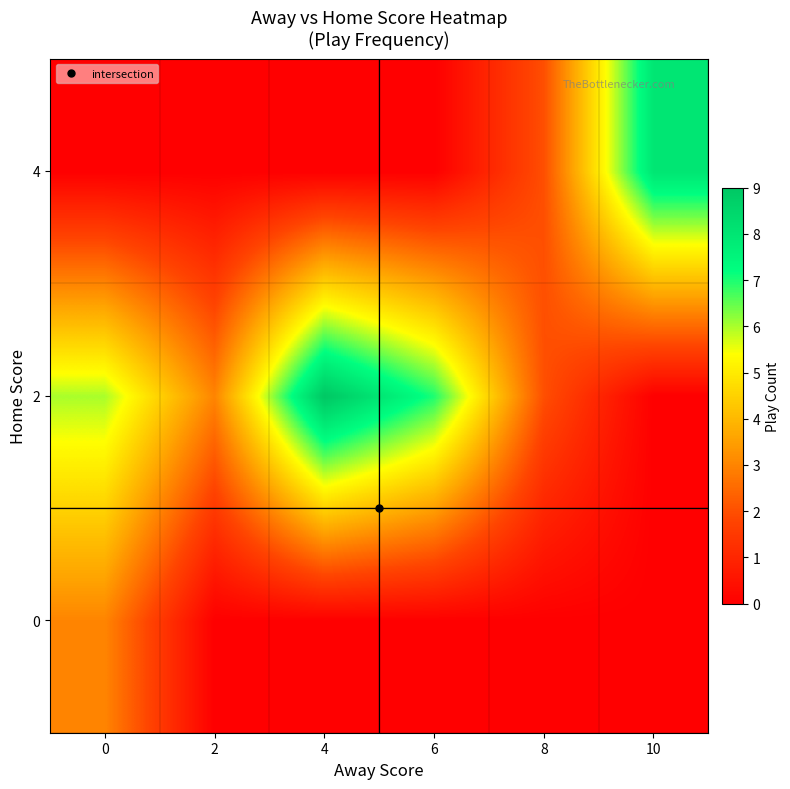

Count the number of data series in this chart.

3